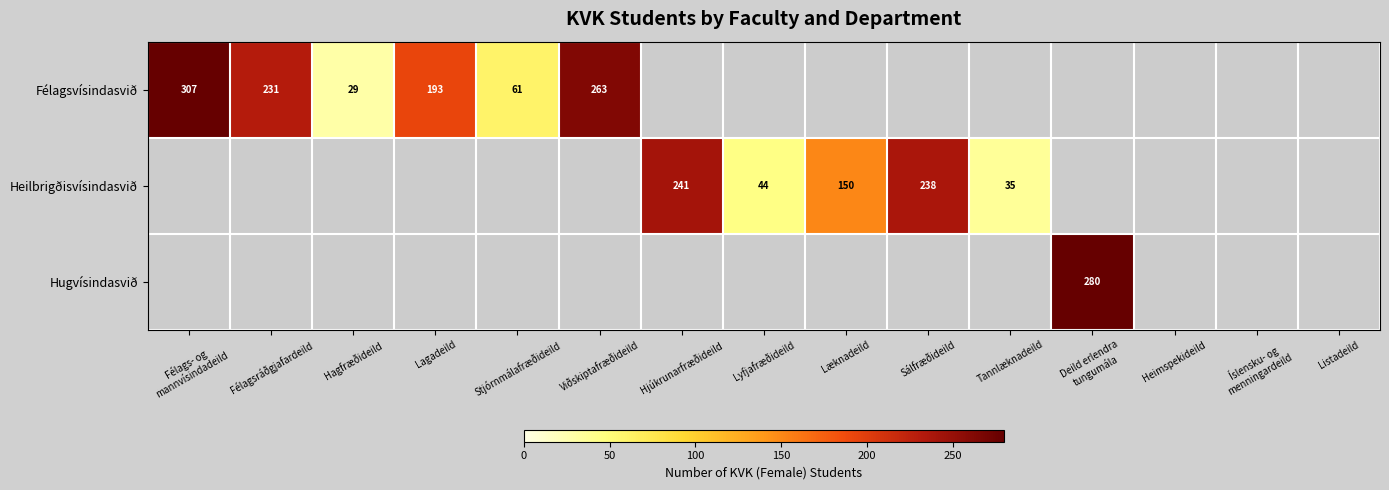

Is the value of Heilbrigðisvísindasvið at Sálfræðideild greater than the value of Hugvísindasvið at Tannlæknadeild?

No